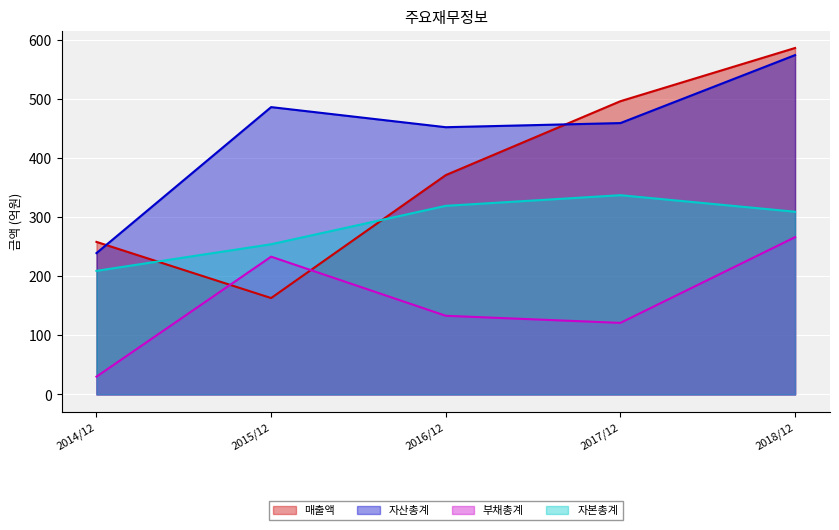

Which label corresponds to the largest value in the chart?

2018/12